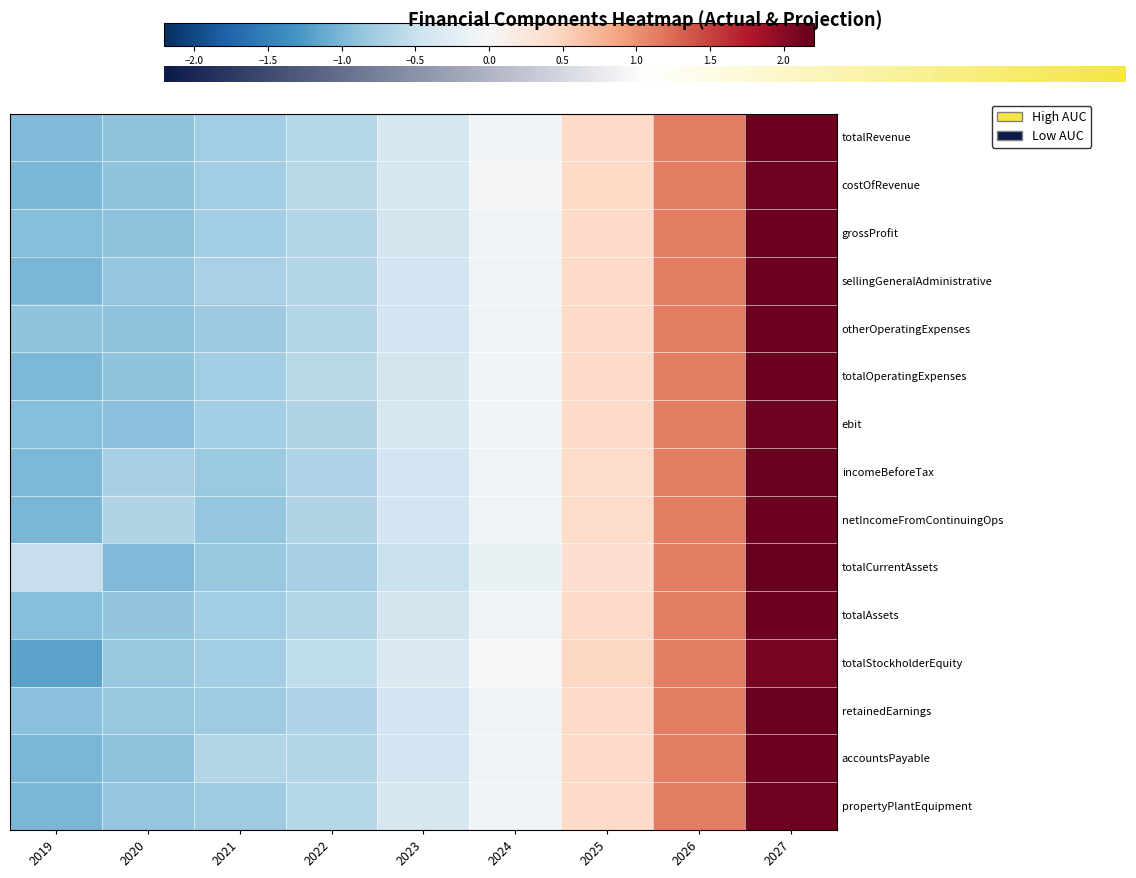

The totalCurrentAssets series shows 1.1 at 2026. True or false?

True